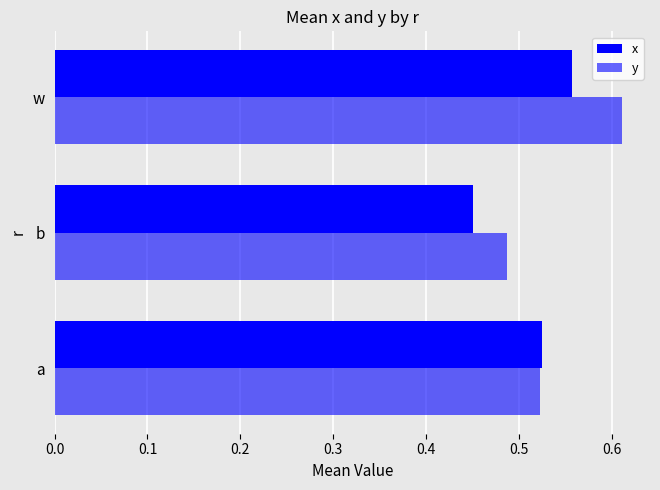

Which series has the widest spread of values?

y